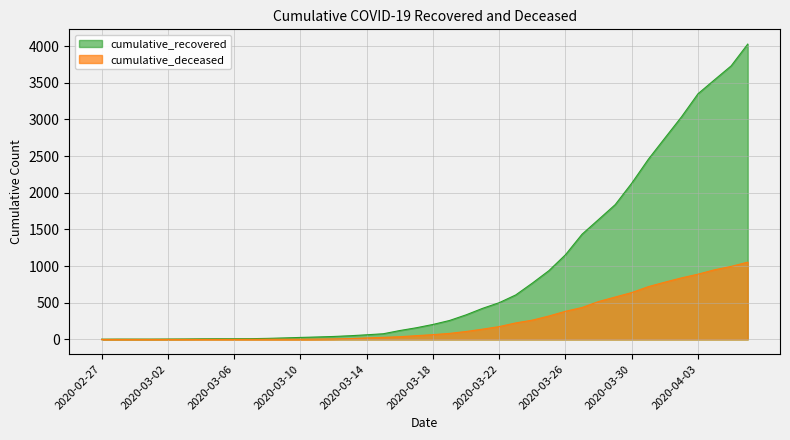

At which category is the sum across all series the highest?

2020-04-06